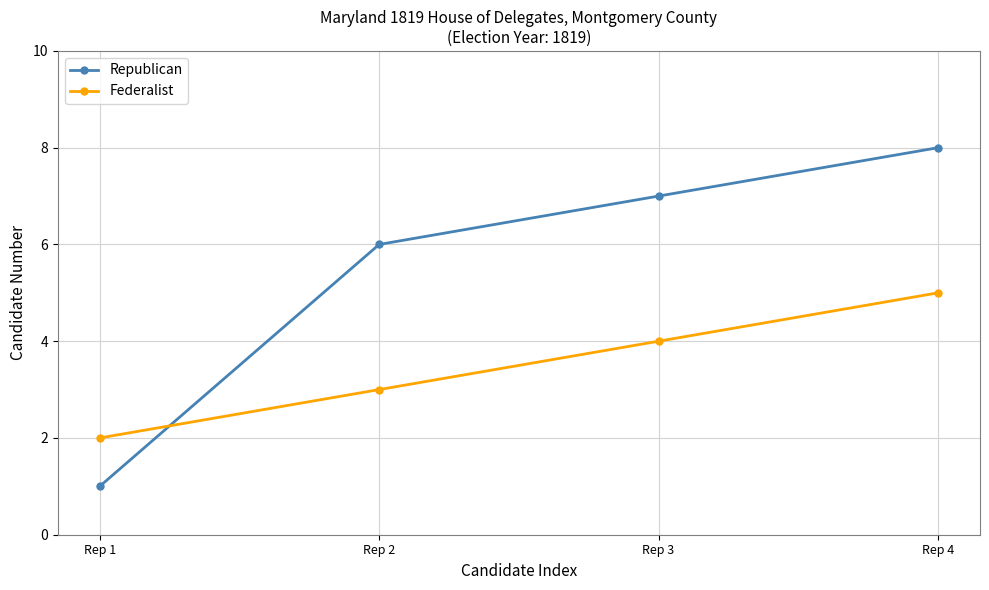

How many series are shown in this chart?

2